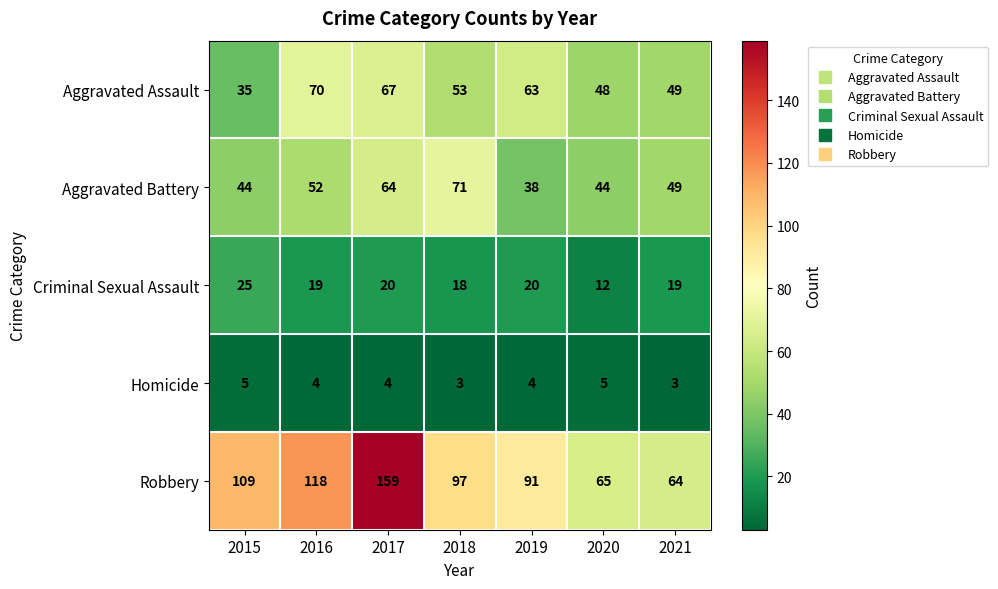

What is the total value across all series at 2021?

184